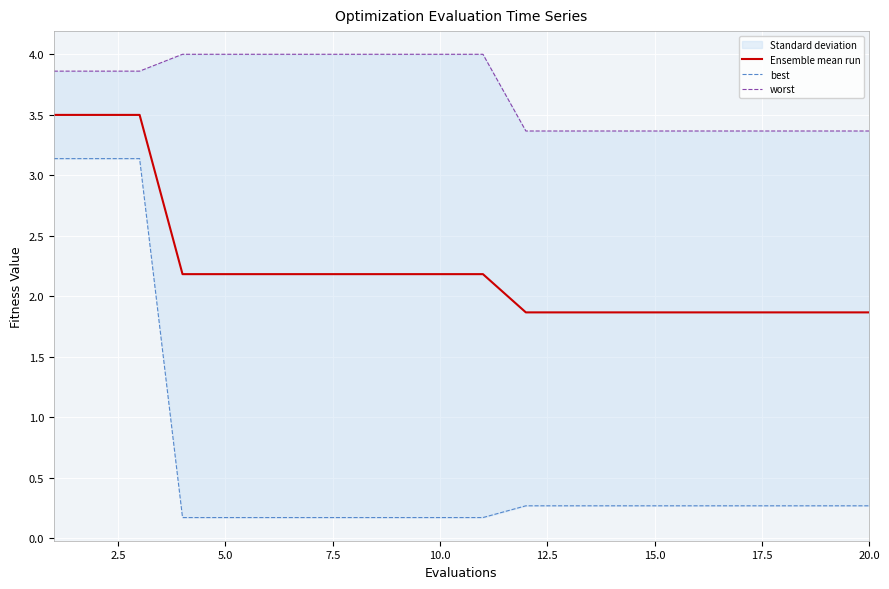

True or false: worst and best cross at least once.

False